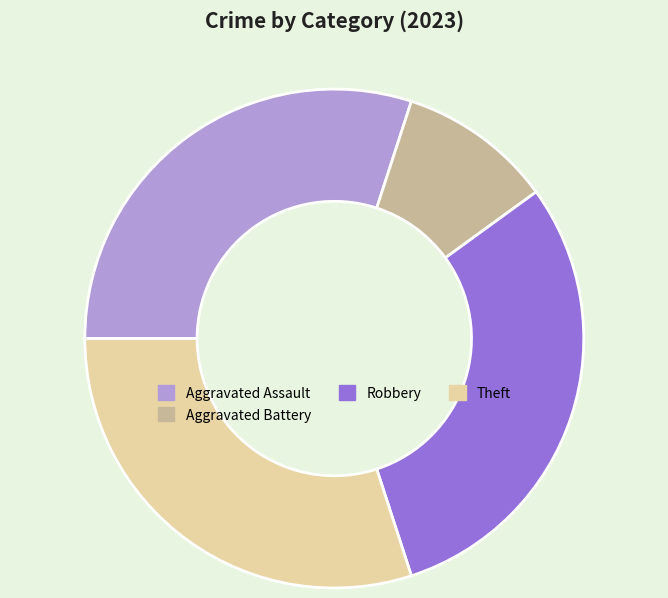

How many slices are in this pie chart?

4